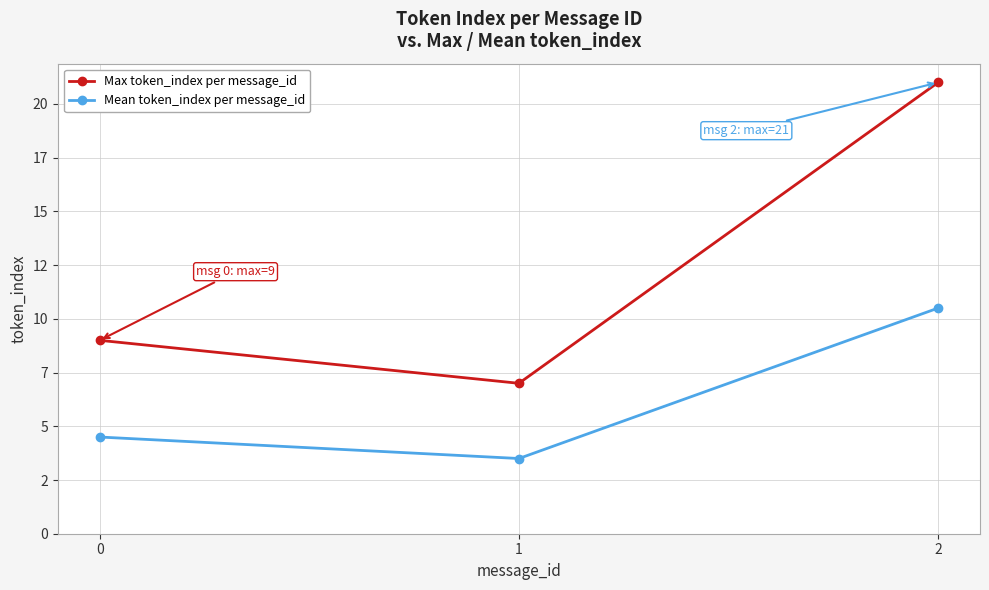

Does the chart have visible grid lines?

Yes